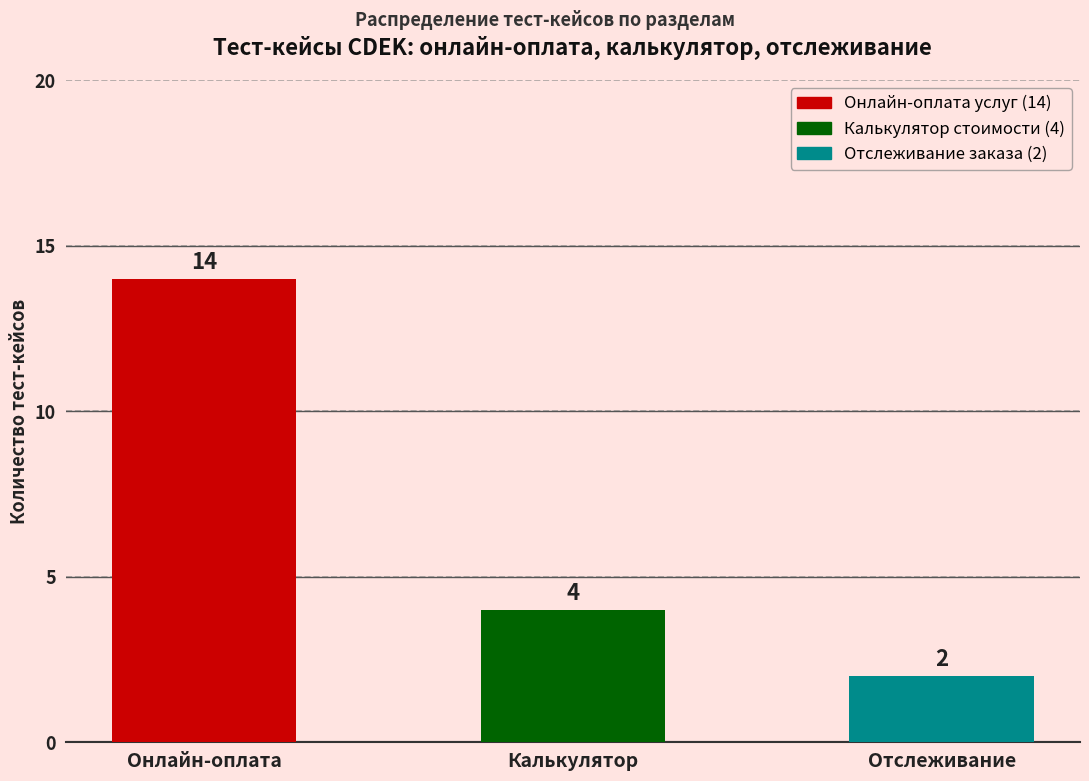

Is it true that the value at Онлайн-оплата is 19?

False